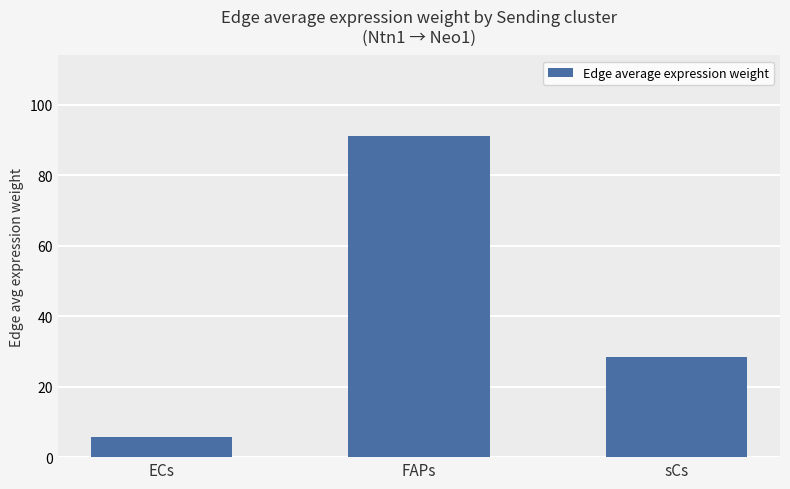

Rank the categories by value from highest to lowest.

FAPs, sCs, ECs